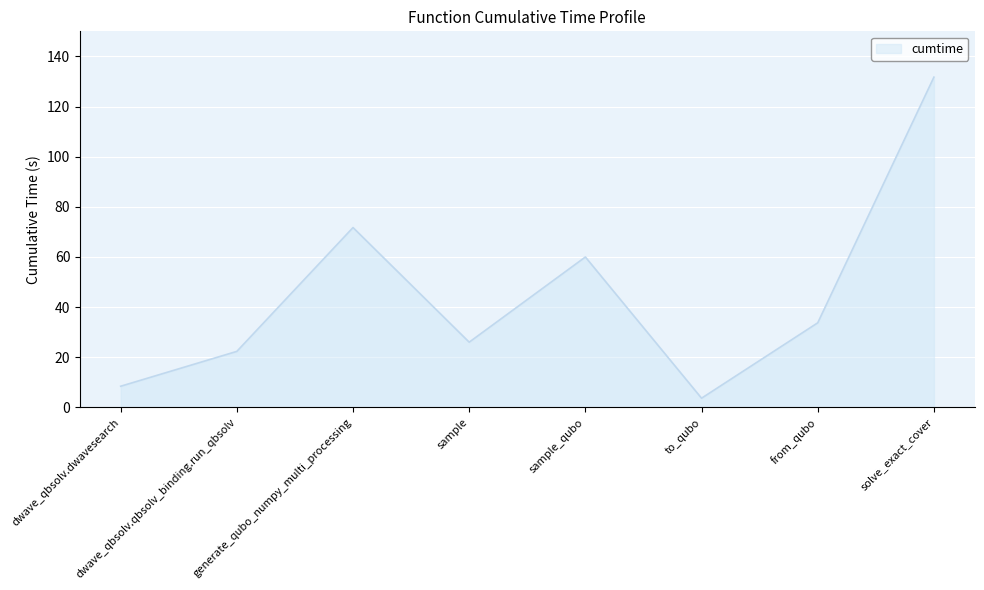

Where is the data nearest to the value 67?

generate_qubo_numpy_multi_processing